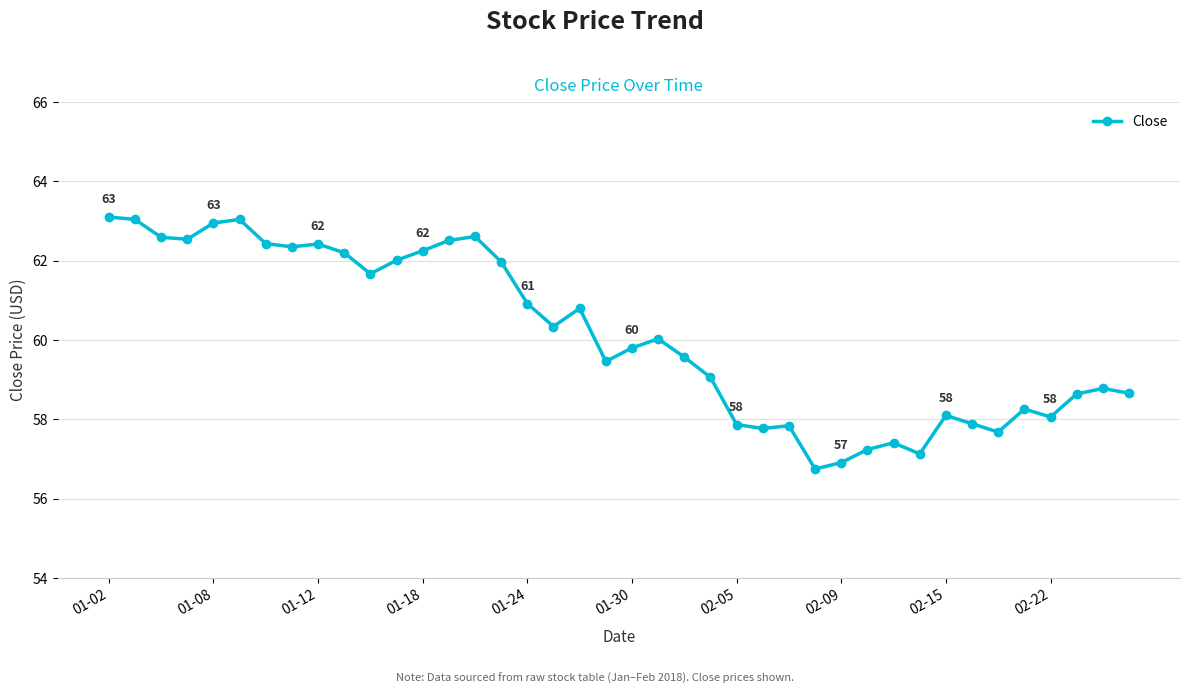

True or false: there are more than 0 points higher than both neighbors.

True